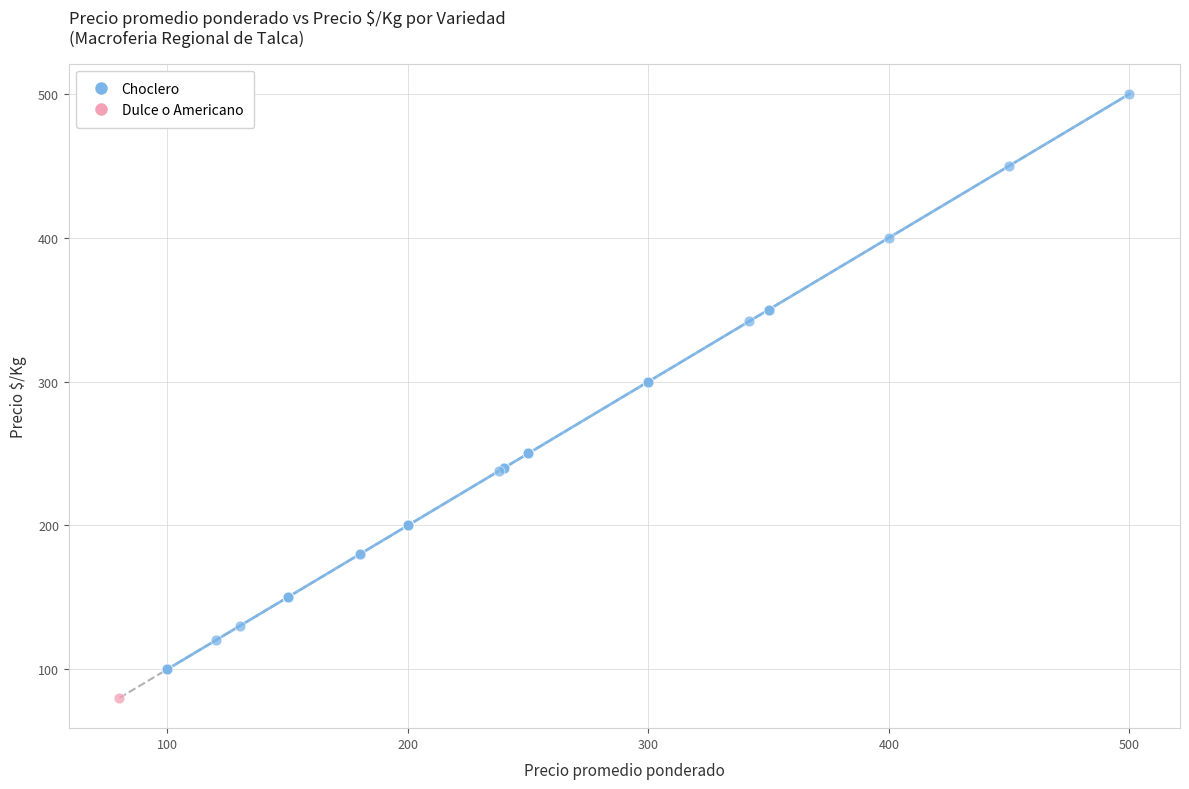

What are all the series names shown in the legend?

Choclero, Dulce o Americano